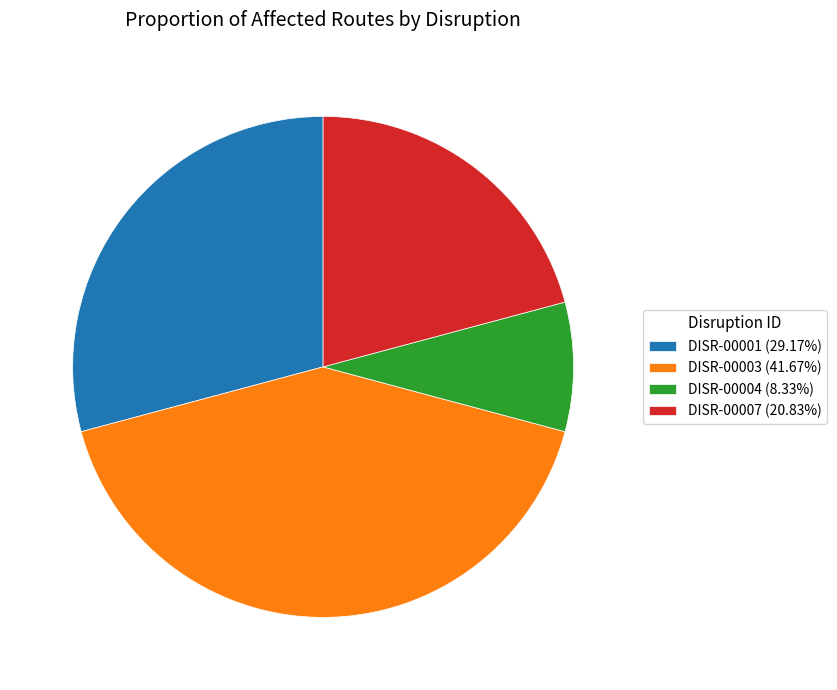

How many segments does this pie chart have?

4